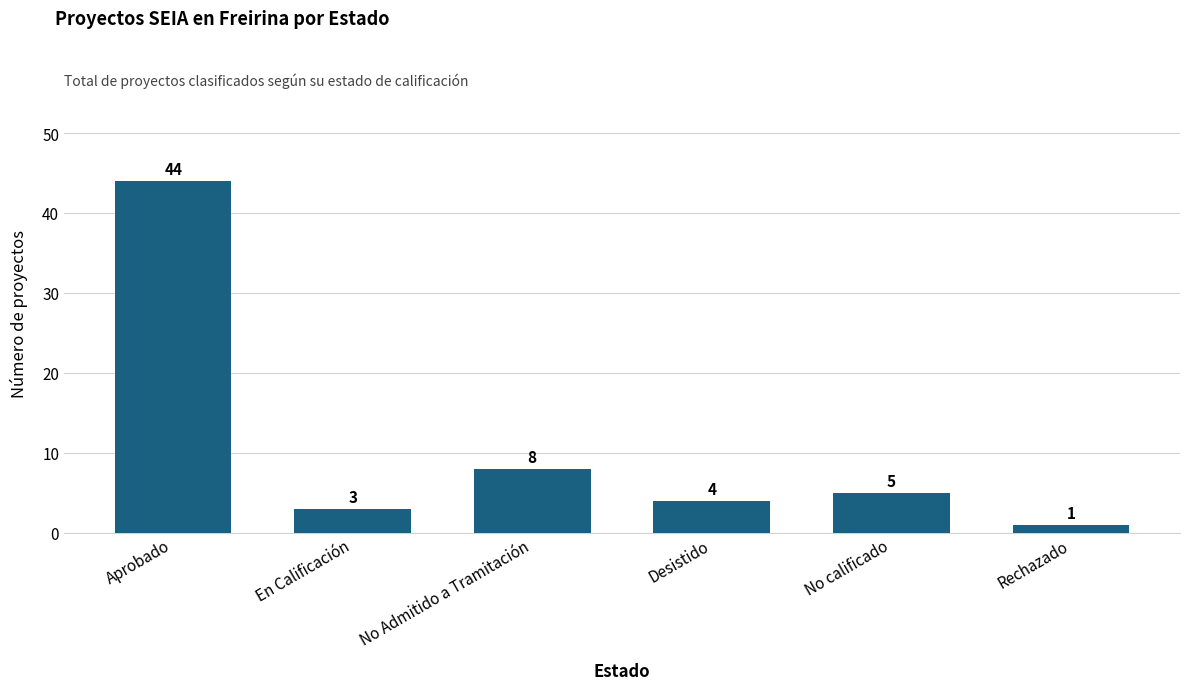

At which label does the data first exceed 5?

Aprobado